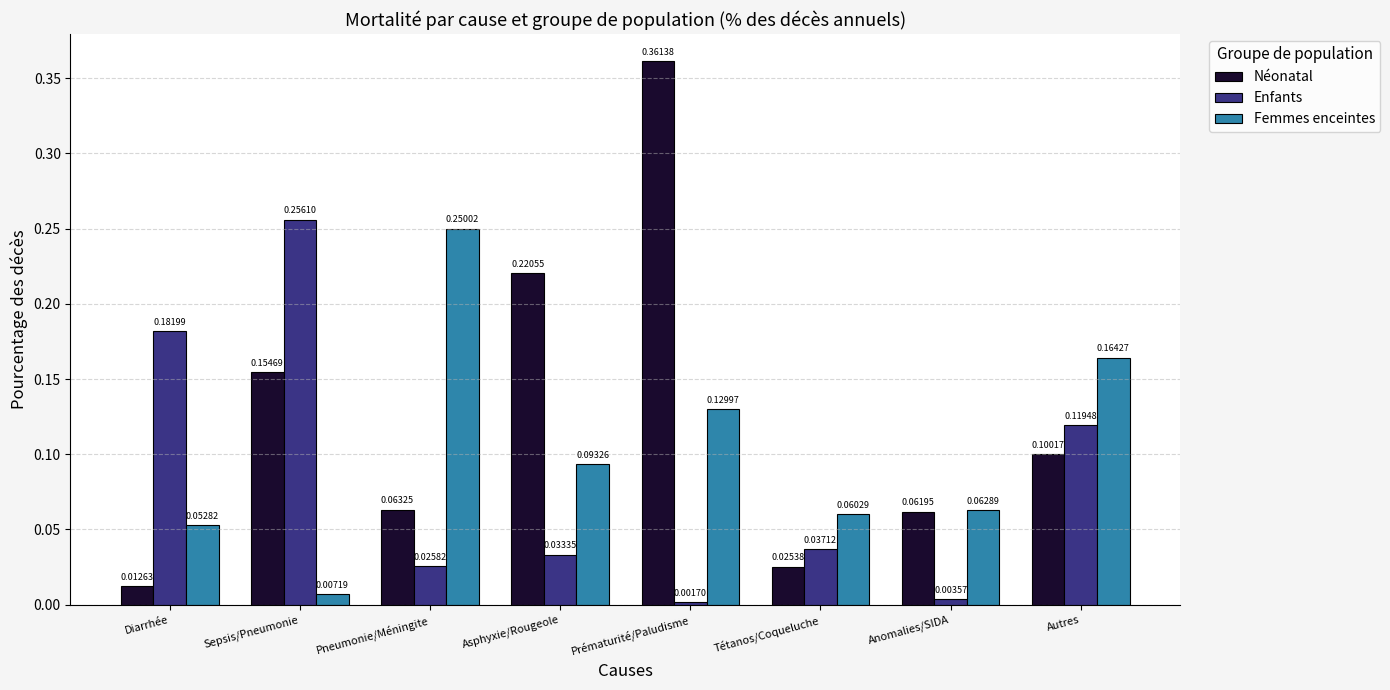

At how many categories does at least one series exceed 0?

8